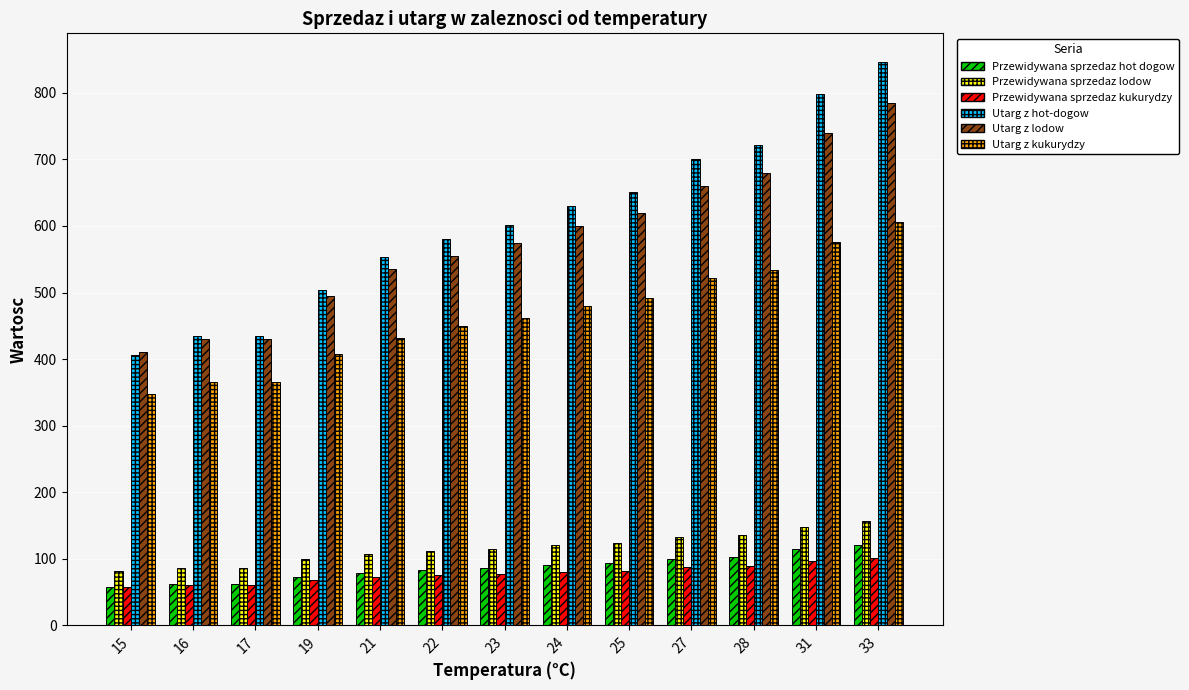

Between 24 and 31, which series saw the biggest shift?

Utarg z hot-dogow